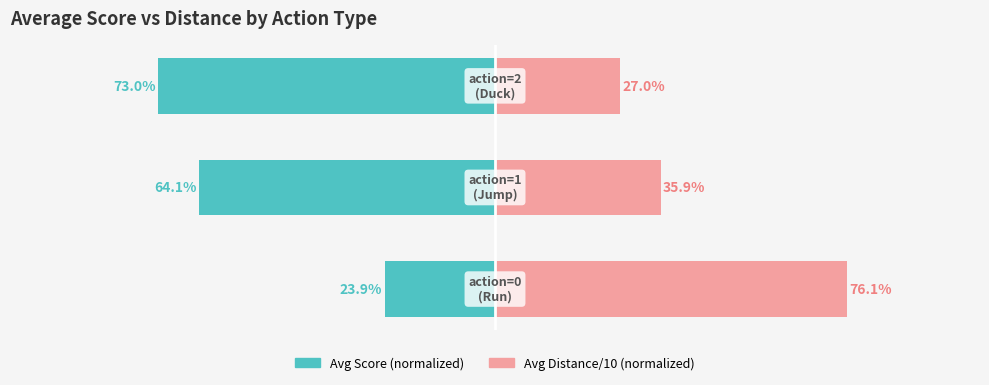

What are all the series names shown in the legend?

Avg Score (normalized), Avg Distance/10 (normalized)